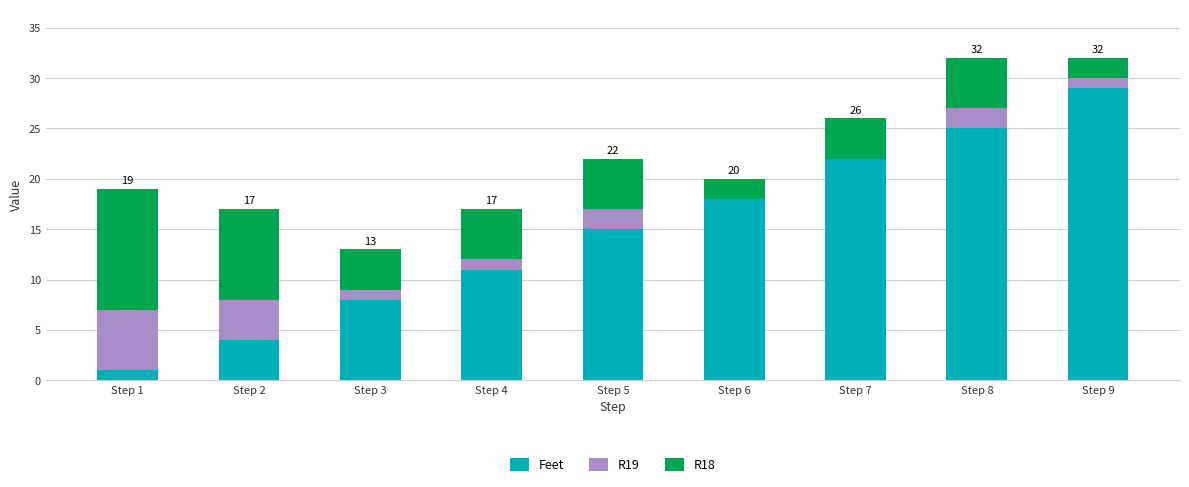

Reading right to left, list the values for the Feet series.

Step 9=29	Step 8=25	Step 7=22	Step 6=18	Step 5=15	Step 4=11	Step 3=8	Step 2=4	Step 1=1